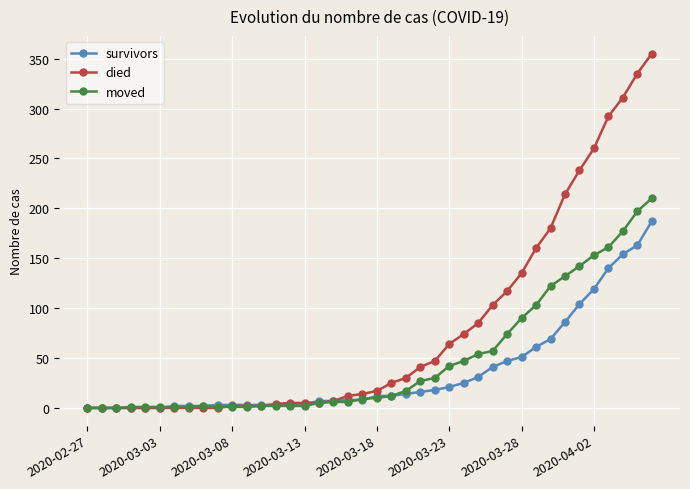

List the series in order of their peak value, lowest first.

survivors, moved, died